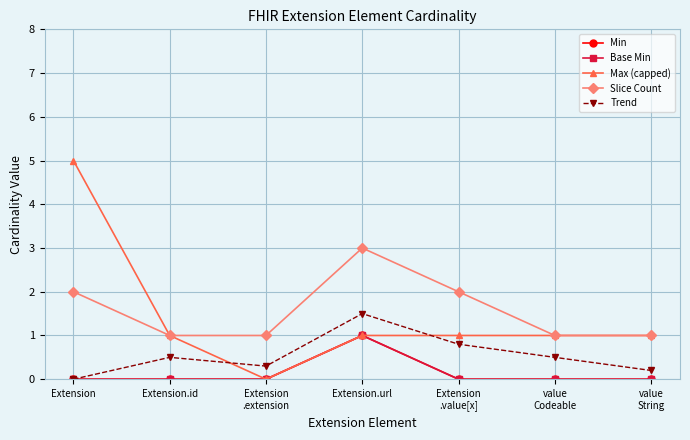

What is the spread (max minus min) of values at Extension
.value[x]?

2.0